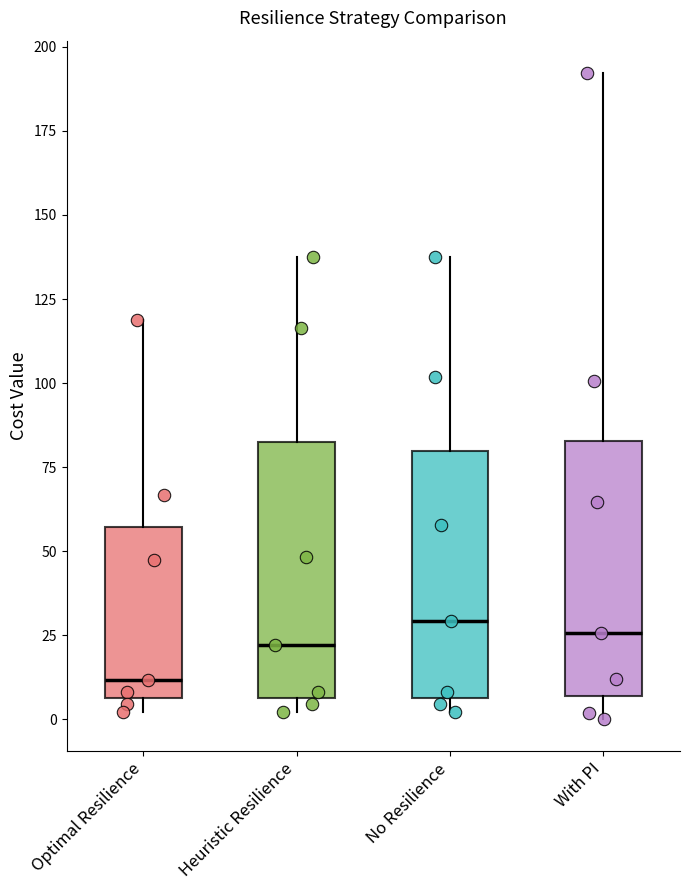

Reading left to right, read every box against the y-axis: the position of its median line, the range the box covers, and the ends of its whiskers. The values are not printed on the chart, so give them approximately, as read against the axis.

Optimal Resilience: median 10, box 5 to 55, whiskers 0 to 120
Heuristic Resilience: median 20, box 5 to 80, whiskers 0 to 140
No Resilience: median 30, box 5 to 80, whiskers 0 to 140
With PI: median 25, box 5 to 85, whiskers 0 to 190